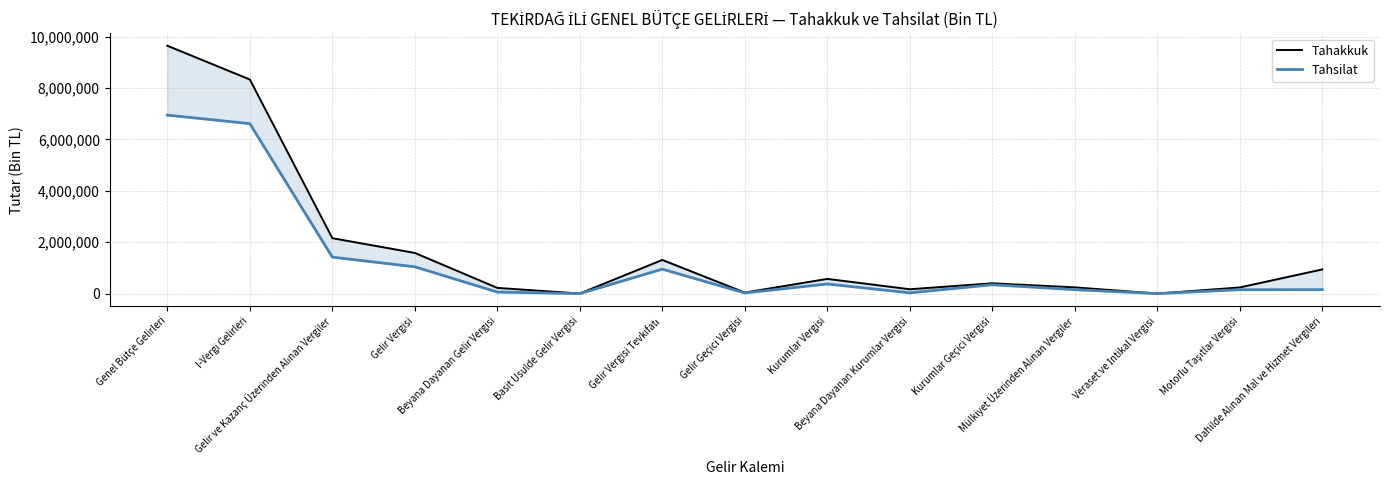

True or false: Tahakkuk has more than 1 interior local peaks.

True